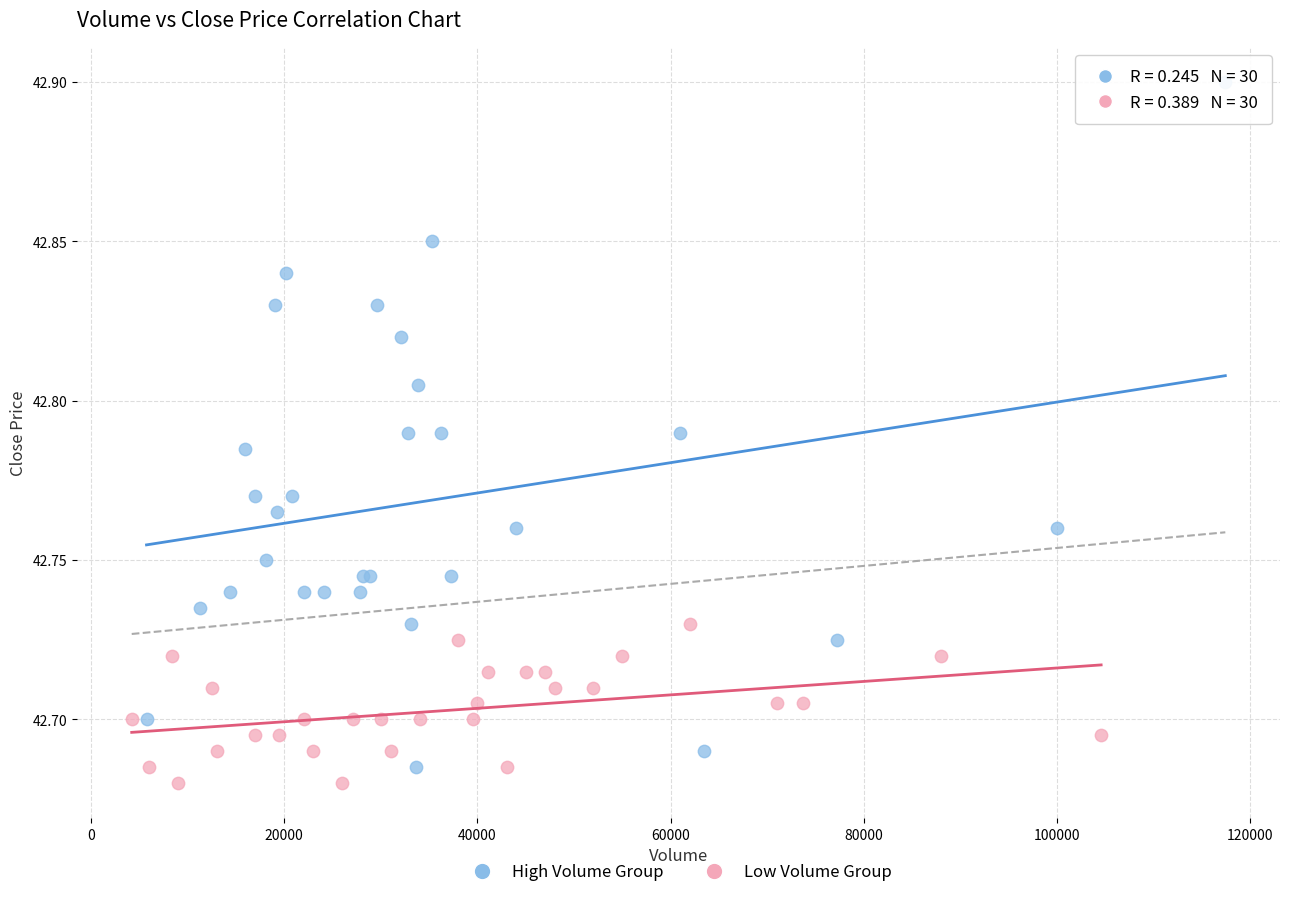

Which series has the largest Y range (max minus min)?

High Volume Group